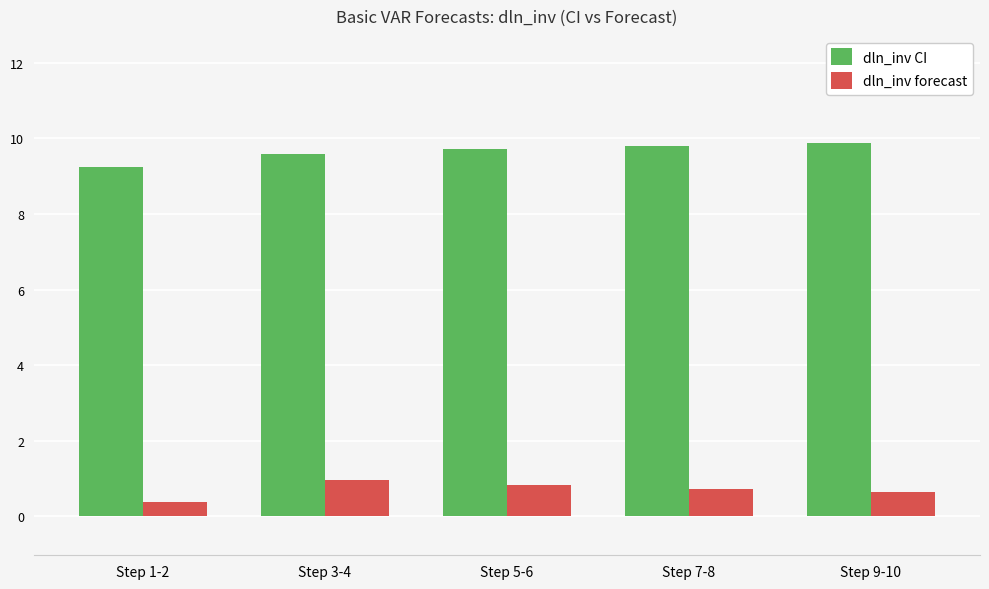

True or false: dln_inv forecast has a value of 0.7 at Step 7-8.

True